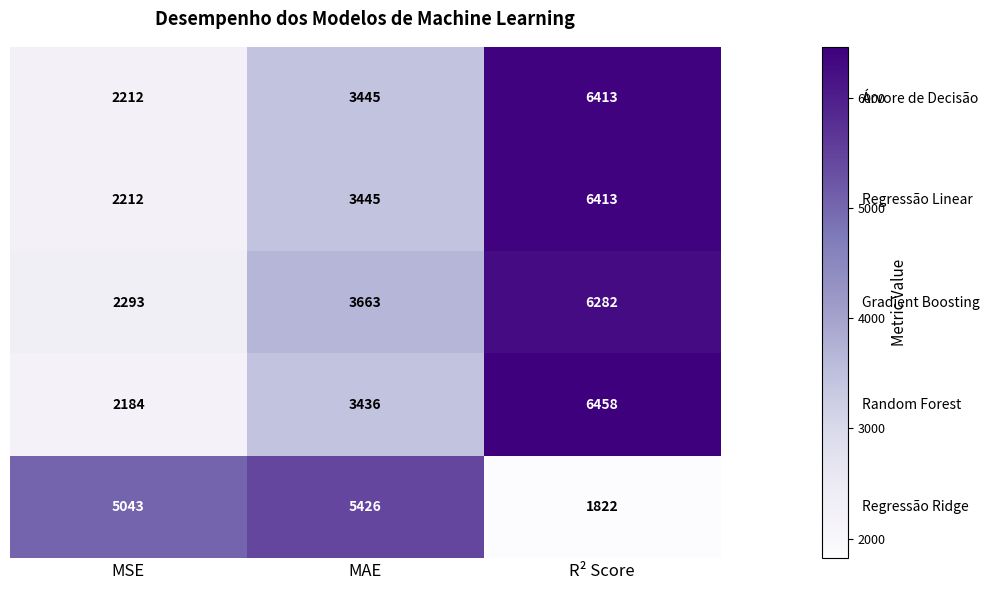

What is the total value across all series at R² Score?

27388